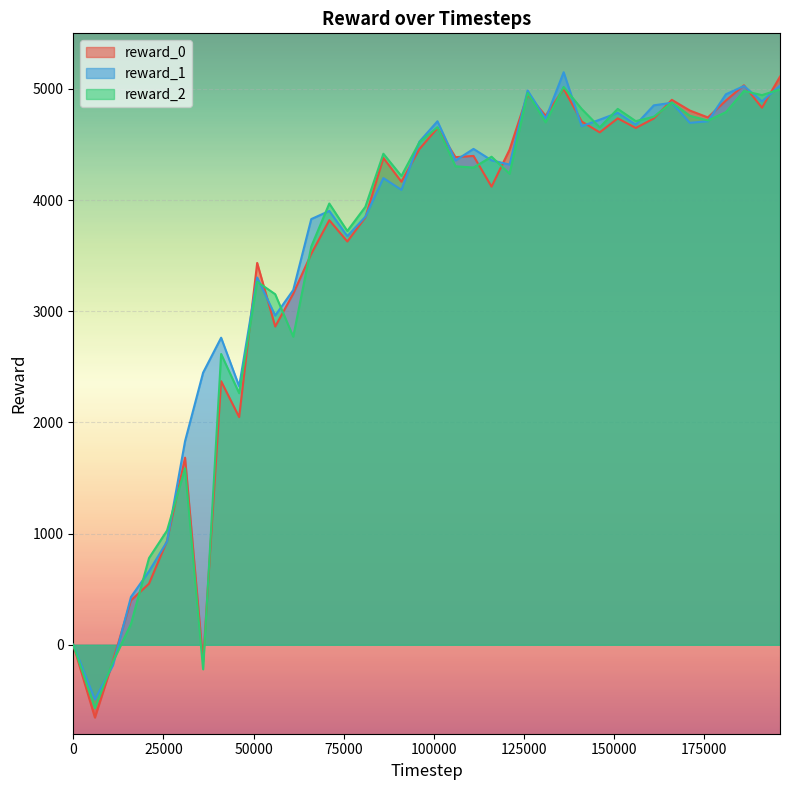

What is the sum of the reward_2 values at 176000 and 71000?

8684.9